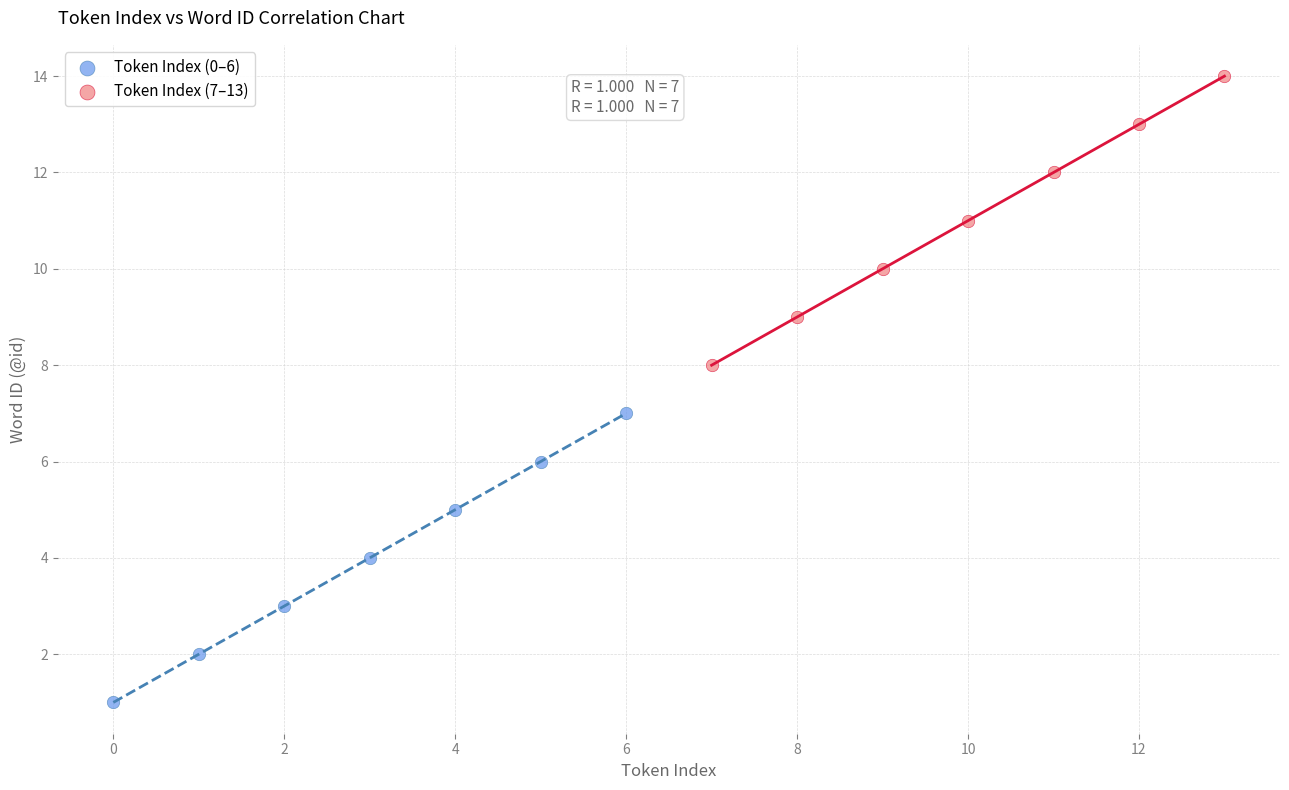

Which series reaches the minimum Y coordinate?

Token Index (0–6)